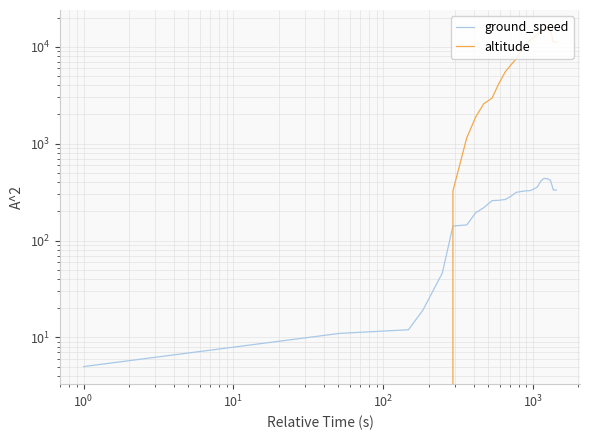

In ground_speed, how many points are higher than both neighbors (excluding endpoints)?

1